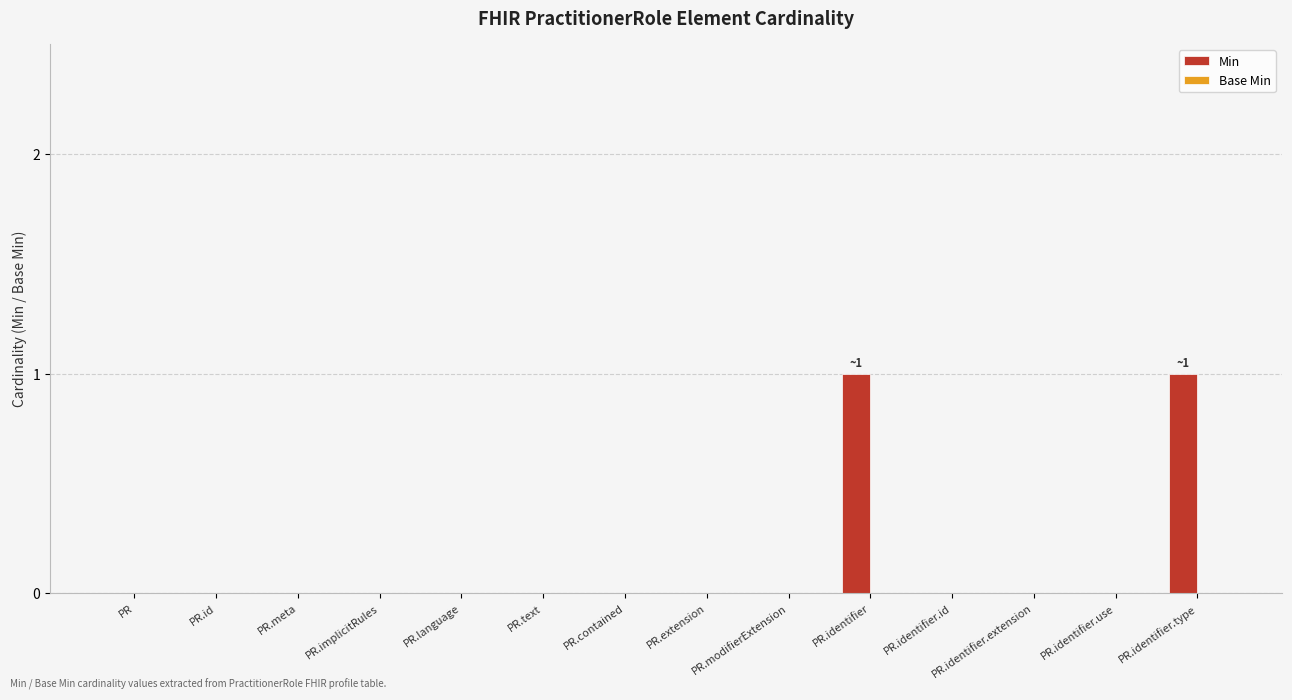

The value at PR.extension is -1. True or false?

False